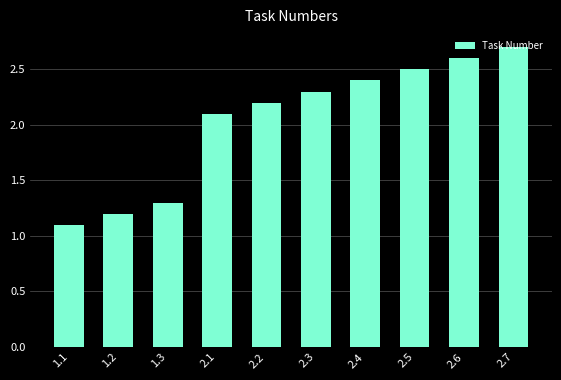

Count the number of values greater than 2.

7